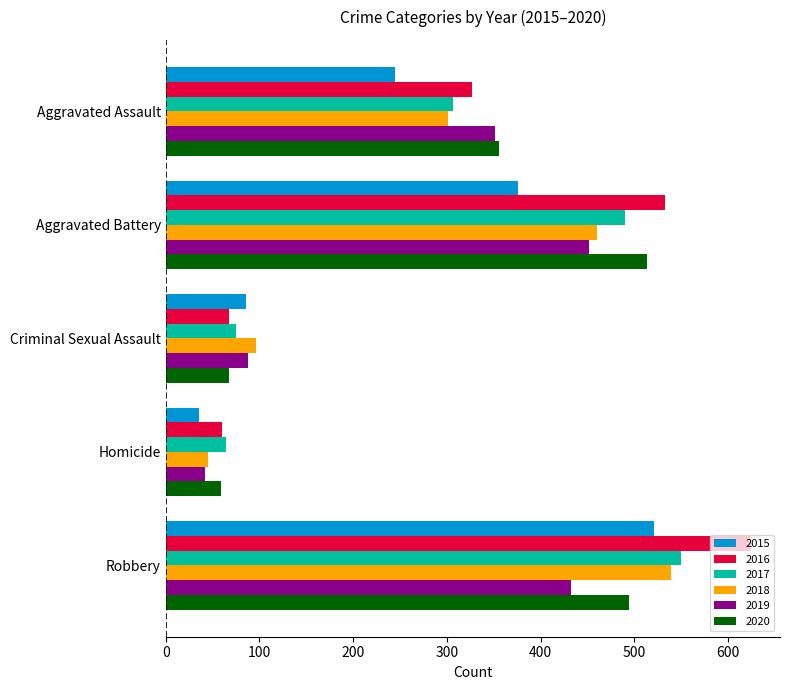

How many values in the 2017 series are below 306?

2